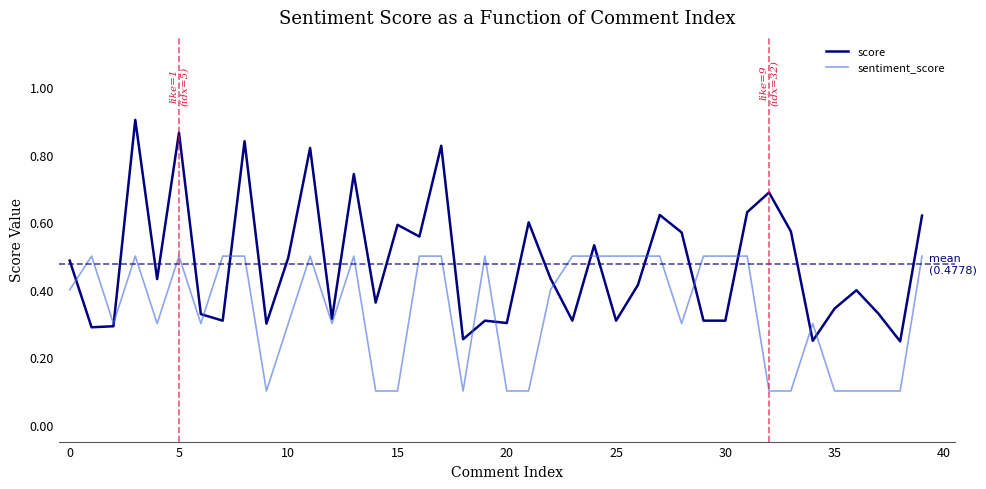

Rank the series by their maximum value, from highest to lowest.

score, sentiment_score